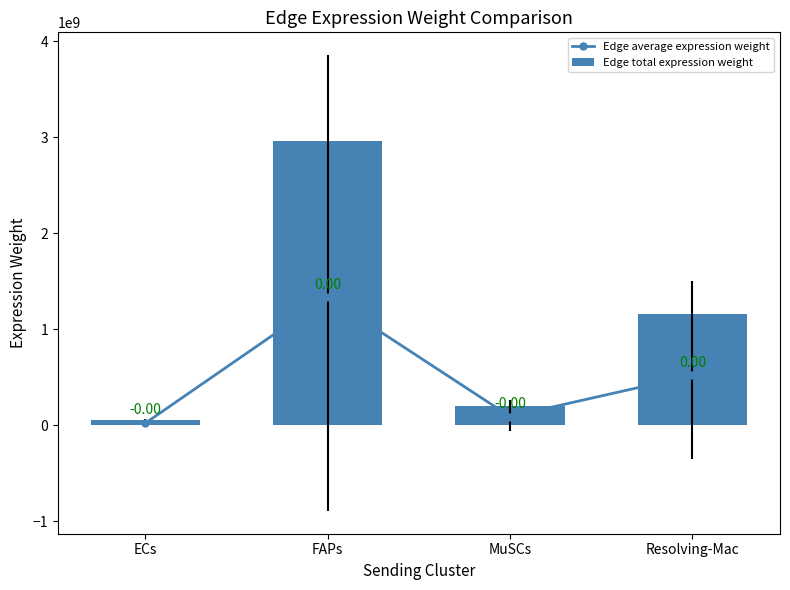

Reading left to right, transcribe all the data shown in this chart.

Edge average expression weight: 23813187.5	1335354286.7	92862955.9	521859214.4
Edge total expression weight: 52918194.4	2967453970.4	206362124.2	1159687143.2